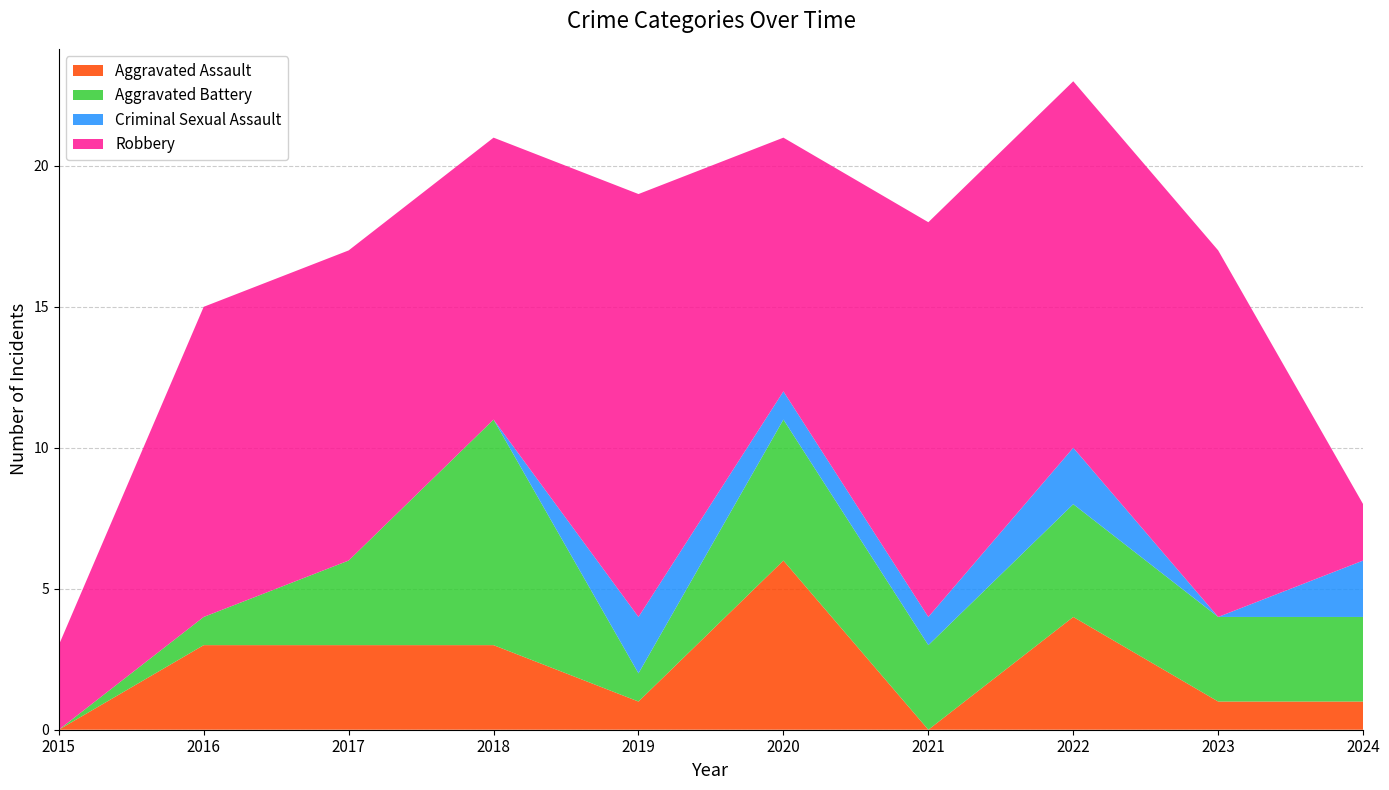

Reading left to right, extract all data points from this chart.

Aggravated Assault: 0	3	3	3	1	6	0	4	1	1
Aggravated Battery: 0	1	3	8	1	5	3	4	3	3
Criminal Sexual Assault: 0	0	0	0	2	1	1	2	0	2
Robbery: 3	11	11	10	15	9	14	13	13	2